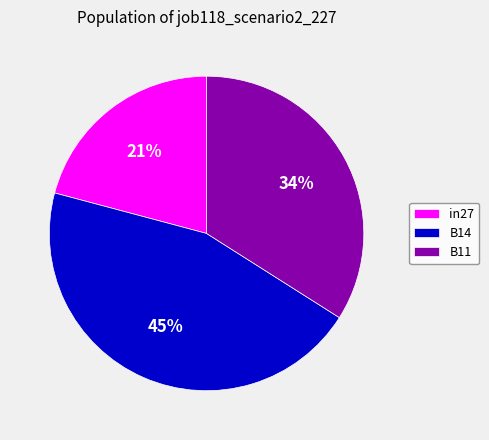

To the nearest percent, what portion does in27 represent?

21%